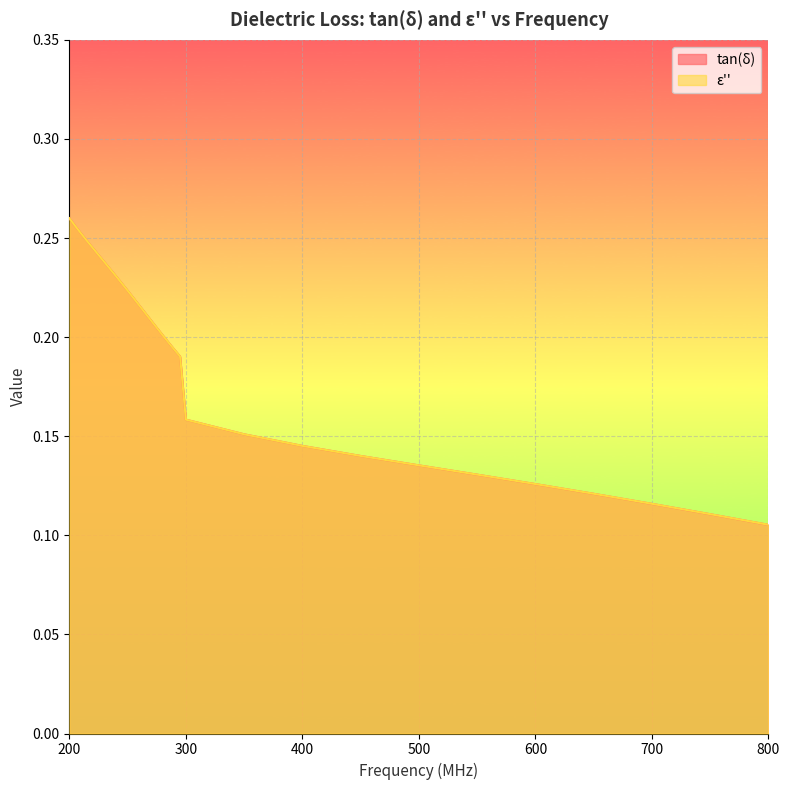

What is the difference between the maximum and minimum values in the ε'' series?

0.2